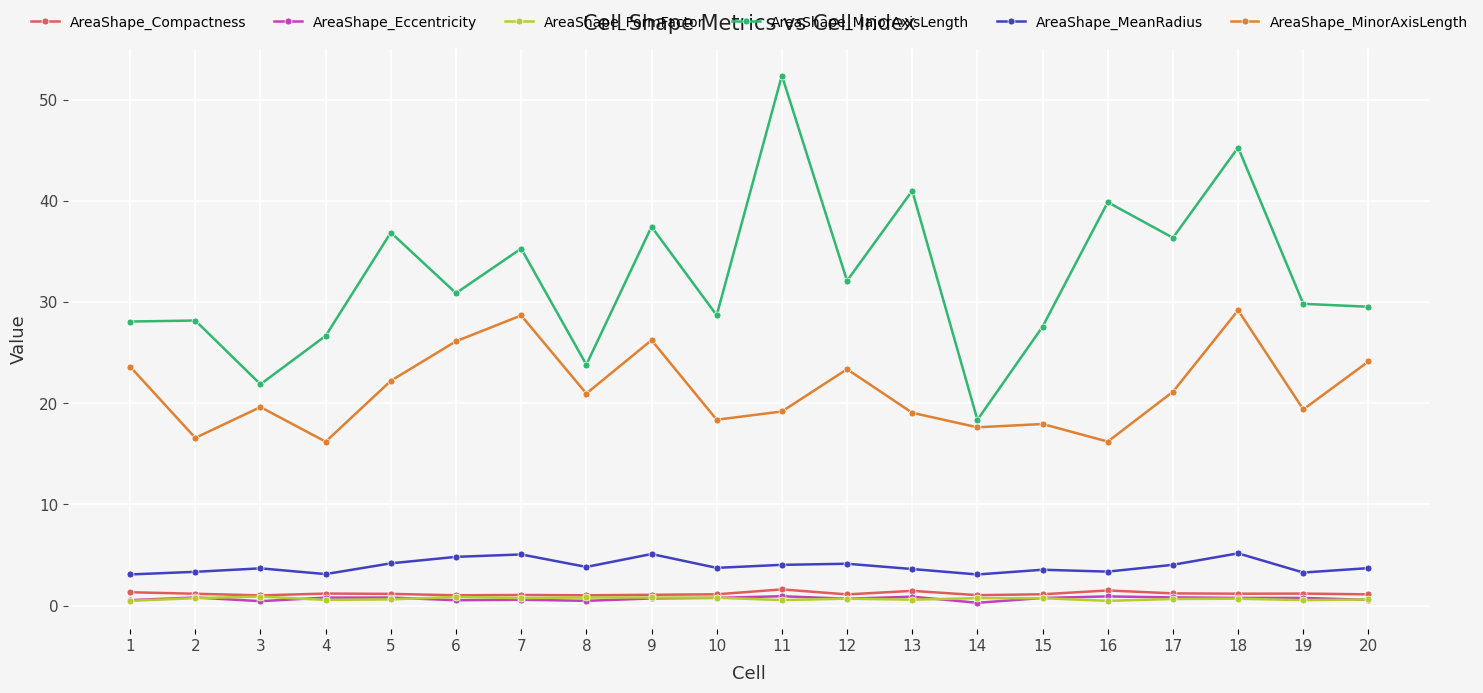

Is the value of AreaShape_MeanRadius at 7 greater than the value of AreaShape_Eccentricity at 14?

Yes